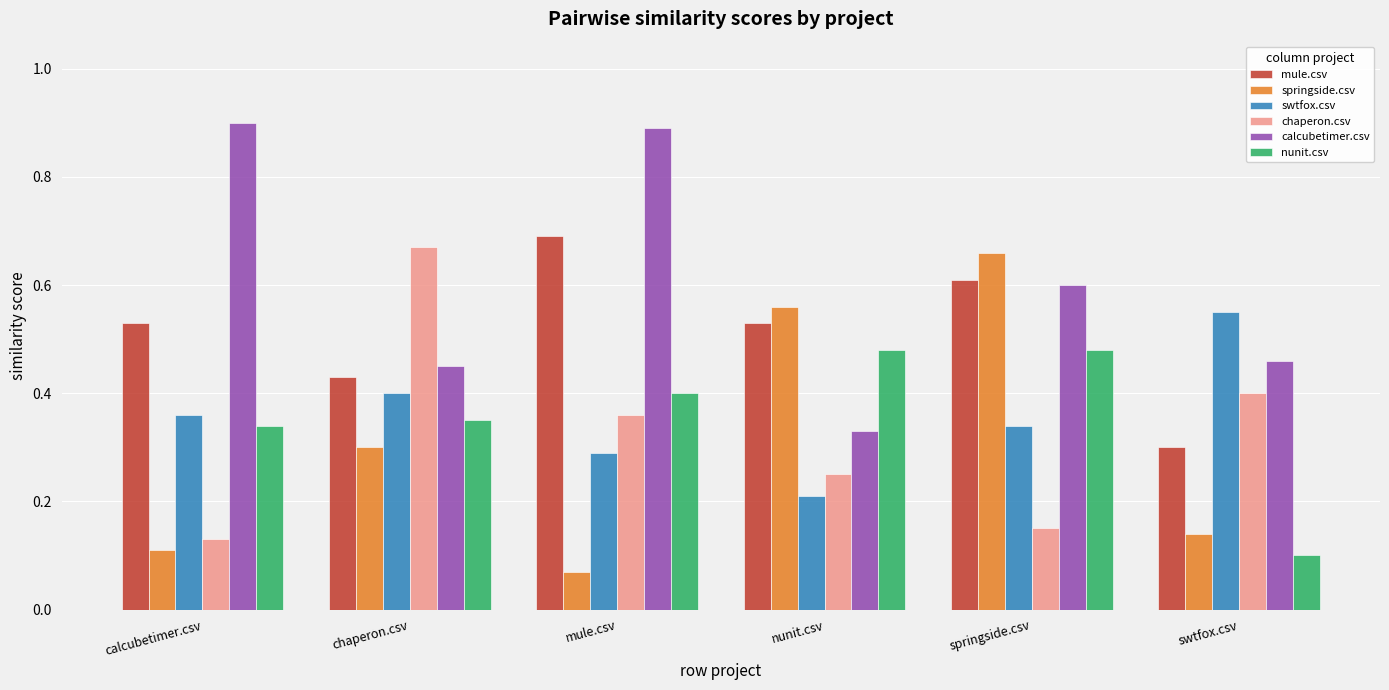

What position from the left is nunit.csv?

4